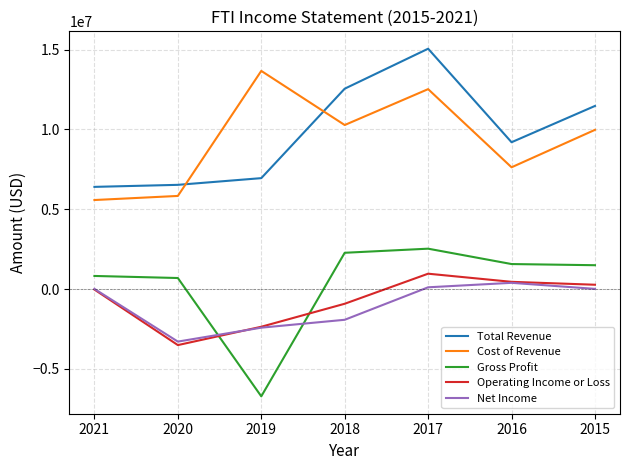

True or false: Total Revenue and Net Income cross at least once.

False